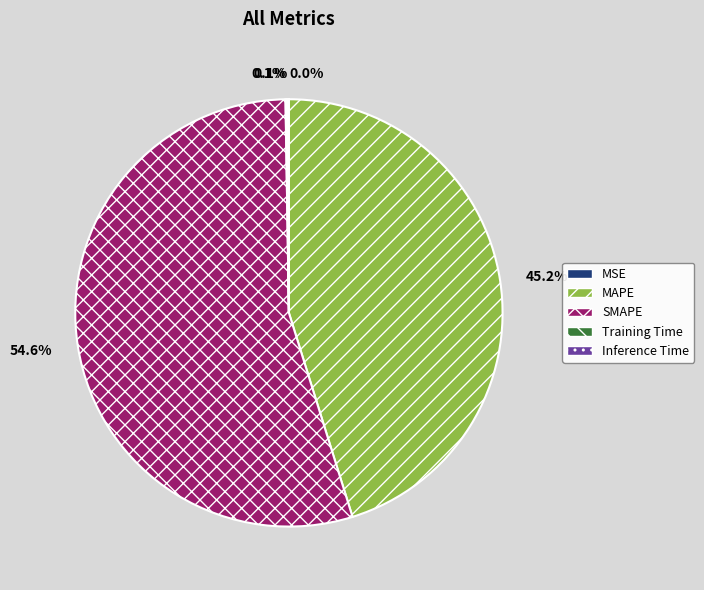

Which category accounts for the majority?

SMAPE